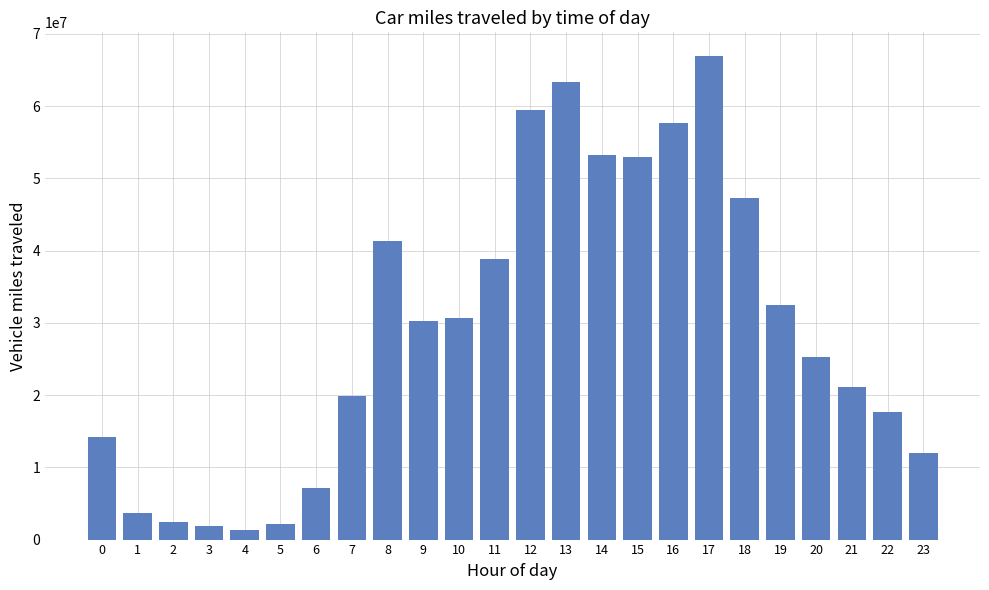

What is the smallest value displayed?

1343280